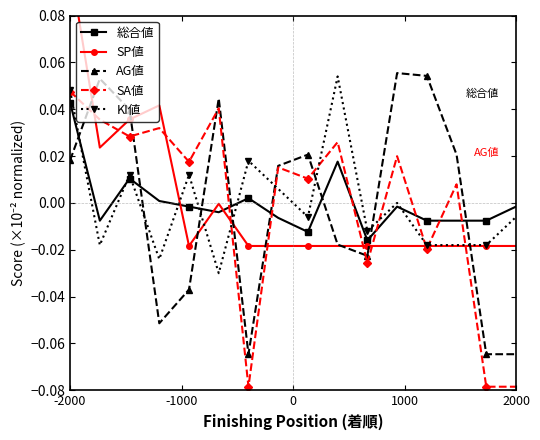

At which label does 総合値 reach its peak?

-2000